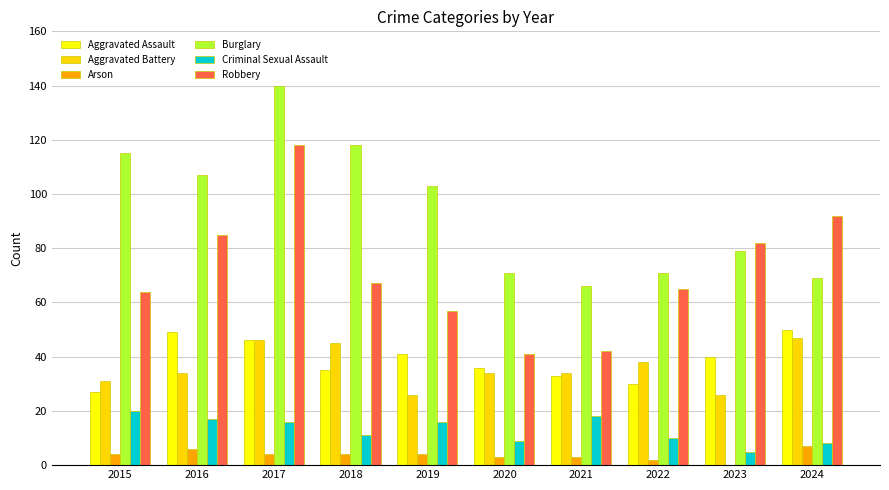

Are the bars horizontal?

No